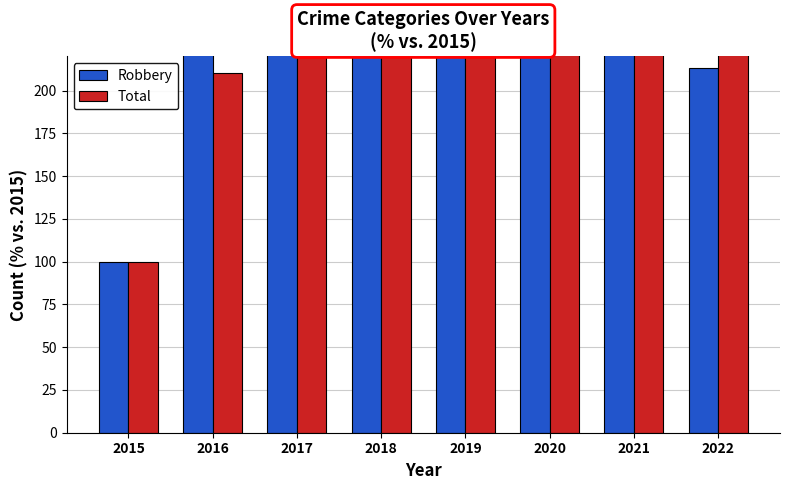

What is the value of the Total bar at the 2nd from the left?

210.5